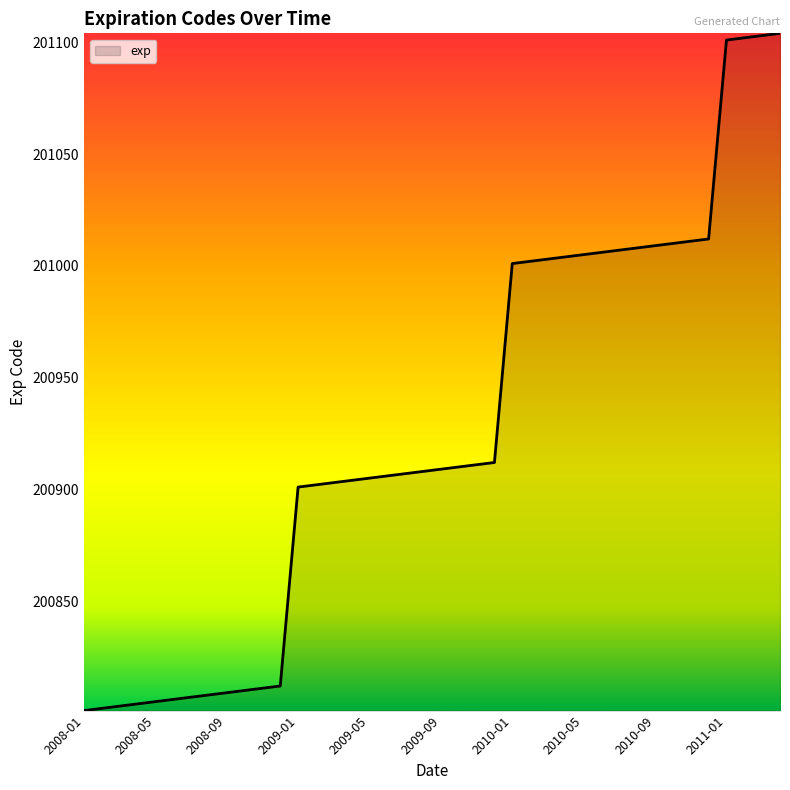

What is the greatest value displayed?

201104